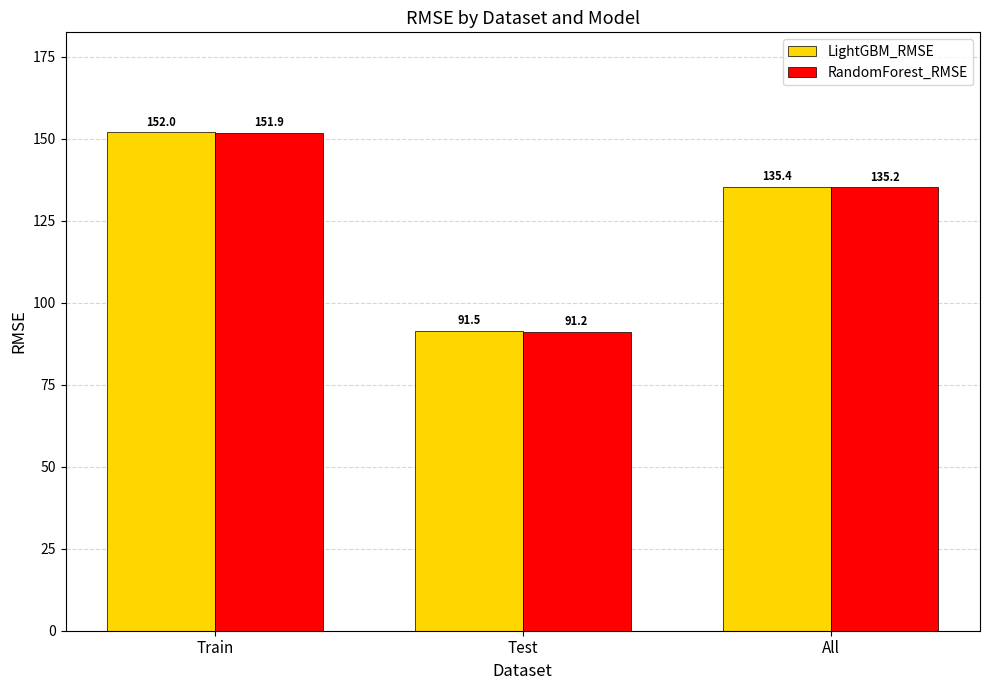

What is the maximum value for RandomForest_RMSE?

151.9